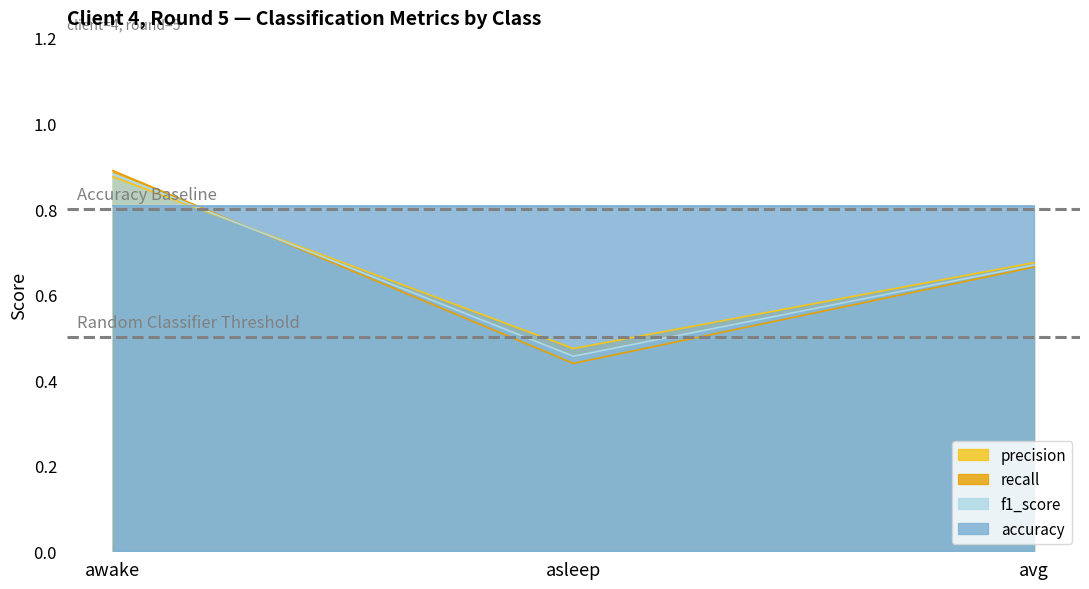

What position from the right is avg?

1